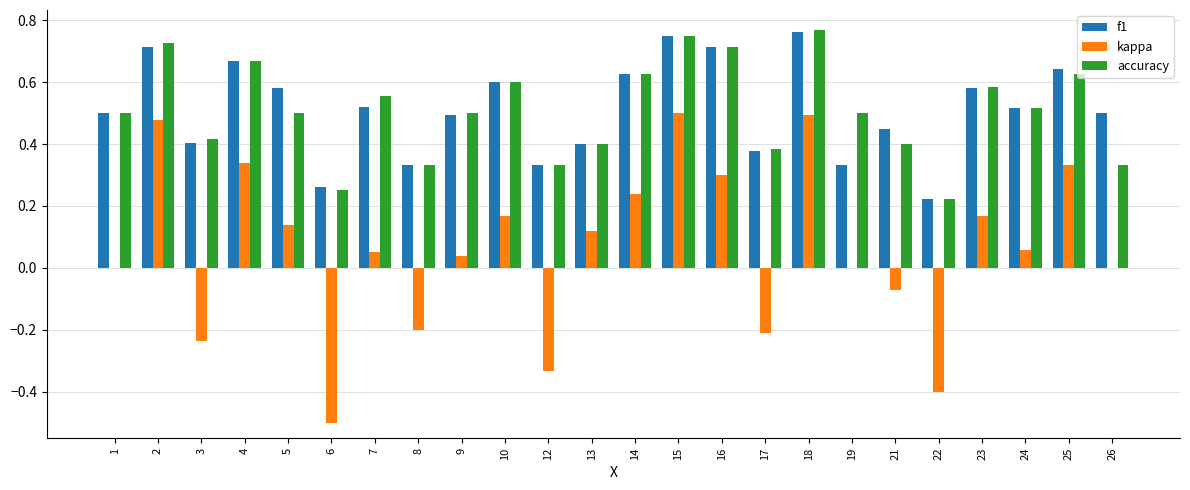

Between 8 and 21, which series saw the biggest shift?

kappa